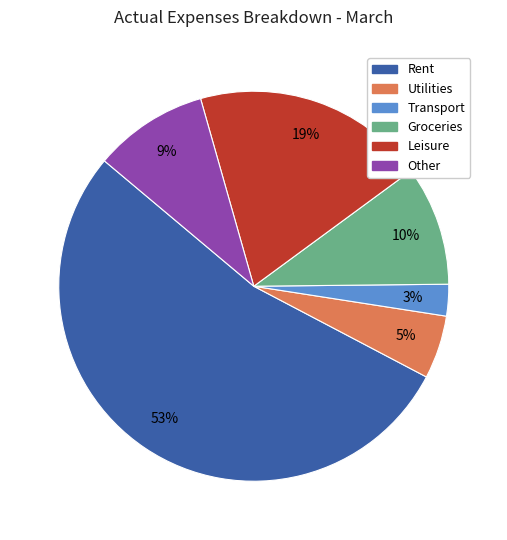

Between Utilities and Groceries, which is larger?

Groceries